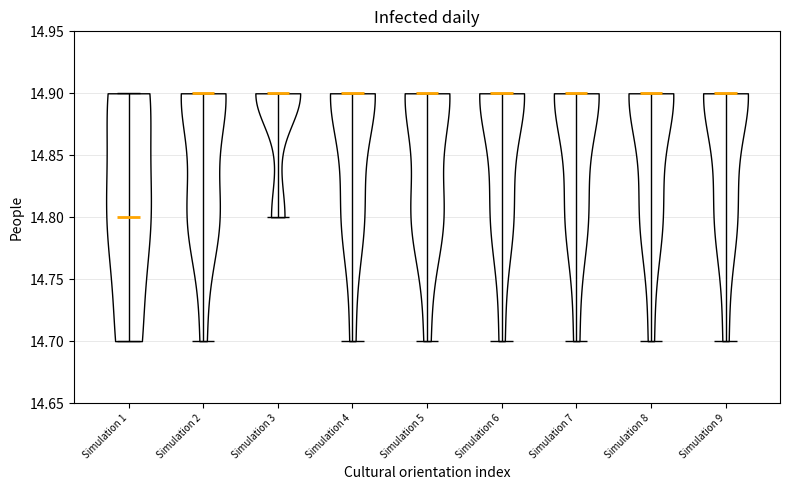

Reading left to right, read every violin against the y-axis: where its median line is, and the lowest and highest points it reaches. The values are not printed on the chart, so give them approximately, as read against the axis.

Simulation 1: median line 14.8, lowest point 14.7, highest point 14.9
Simulation 2: median line 14.9, lowest point 14.7, highest point 14.9
Simulation 3: median line 14.9, lowest point 14.8, highest point 14.9
Simulation 4: median line 14.9, lowest point 14.7, highest point 14.9
Simulation 5: median line 14.9, lowest point 14.7, highest point 14.9
Simulation 6: median line 14.9, lowest point 14.7, highest point 14.9
Simulation 7: median line 14.9, lowest point 14.7, highest point 14.9
Simulation 8: median line 14.9, lowest point 14.7, highest point 14.9
Simulation 9: median line 14.9, lowest point 14.7, highest point 14.9